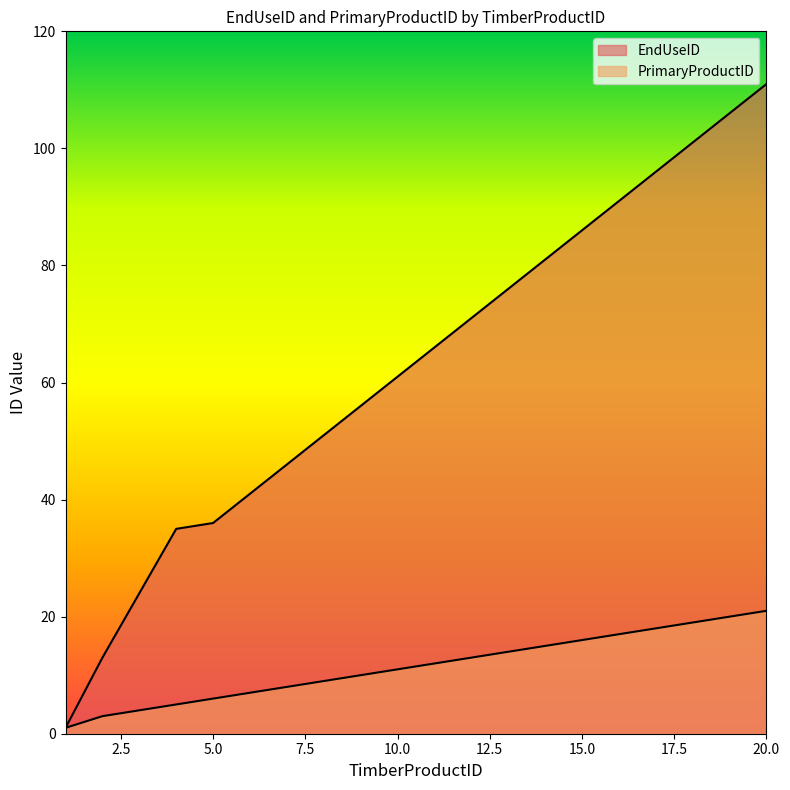

Reading left to right, transcribe all the data shown in this chart.

EndUseID: 1=1	2=13	3=24	4=35	5=36	6=41	7=46	8=51	9=56	10=61	11=66	12=71	13=76	14=81	15=86	16=91	17=96	18=101	19=106	20=111
PrimaryProductID: 1=1	2=3	3=4	4=5	5=6	6=7	7=8	8=9	9=10	10=11	11=12	12=13	13=14	14=15	15=16	16=17	17=18	18=19	19=20	20=21